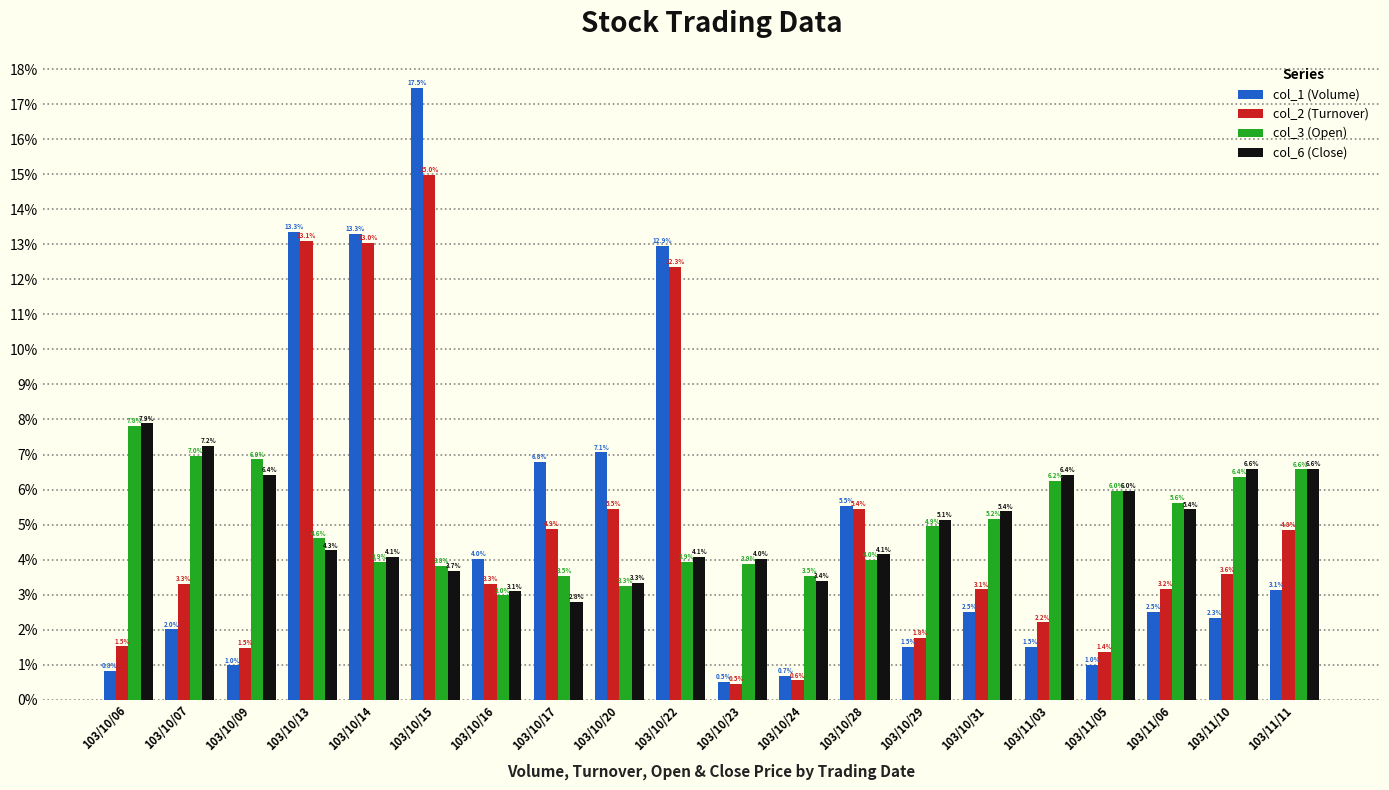

What is the value of the col_3 (Open) bar at the 18th from the left?

0.1